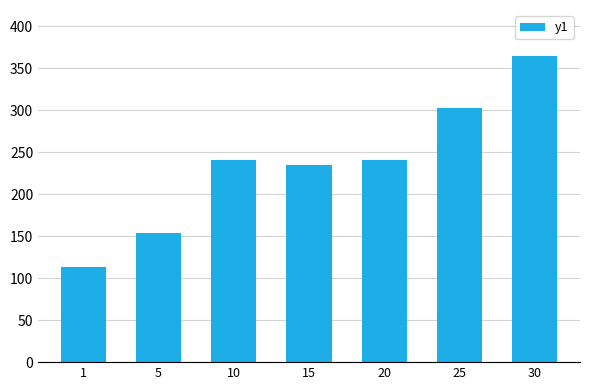

What value does the data have at 5?

154.0